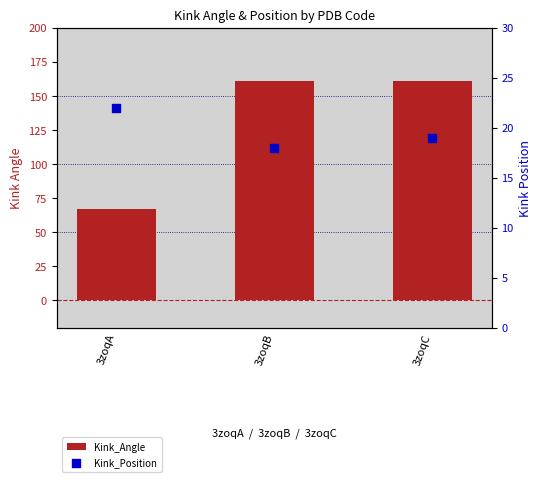

At how many categories does at least one series exceed 132?

2